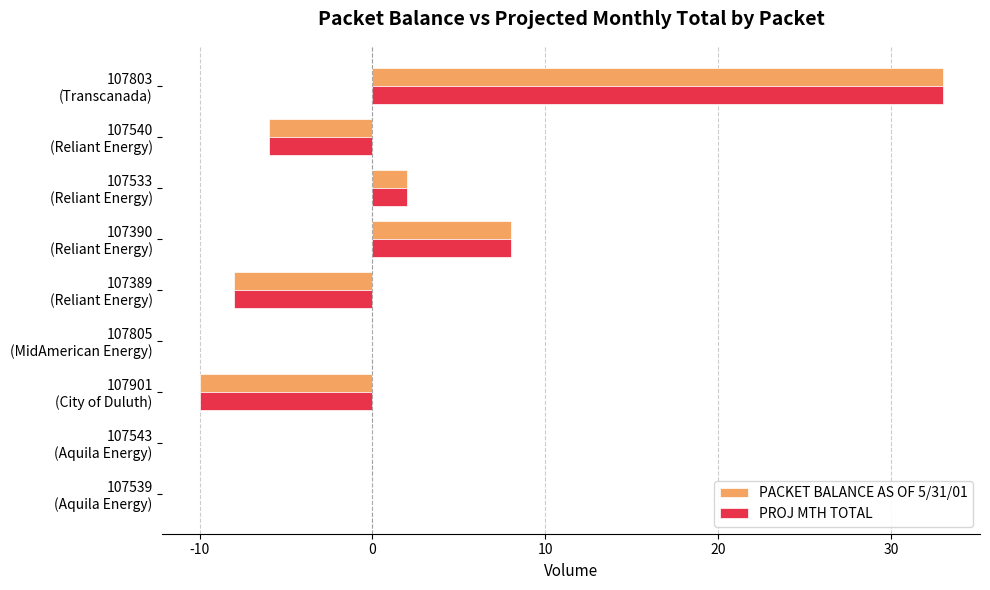

At which label is PACKET BALANCE AS OF 5/31/01 closest to 11?

107390
(Reliant Energy)